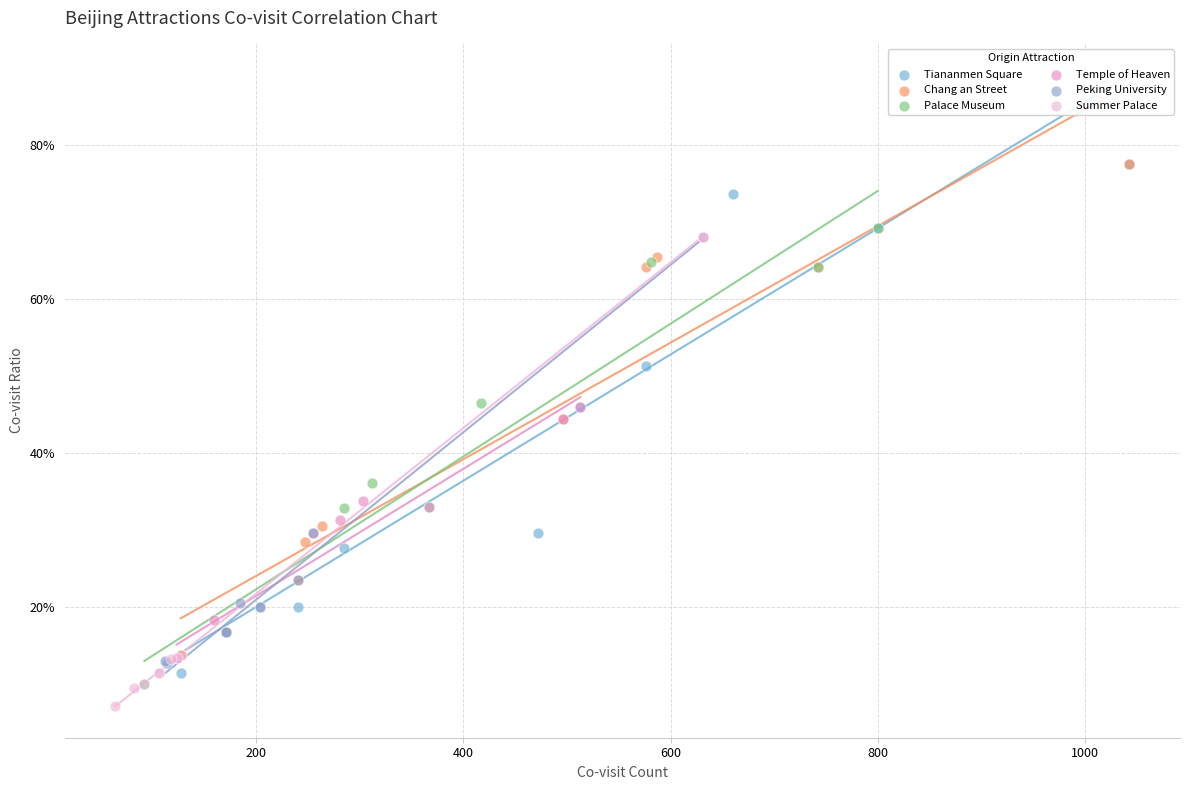

What are all the series names shown in the legend?

Tiananmen Square, Chang an Street, Palace Museum, Temple of Heaven, Peking University, Summer Palace